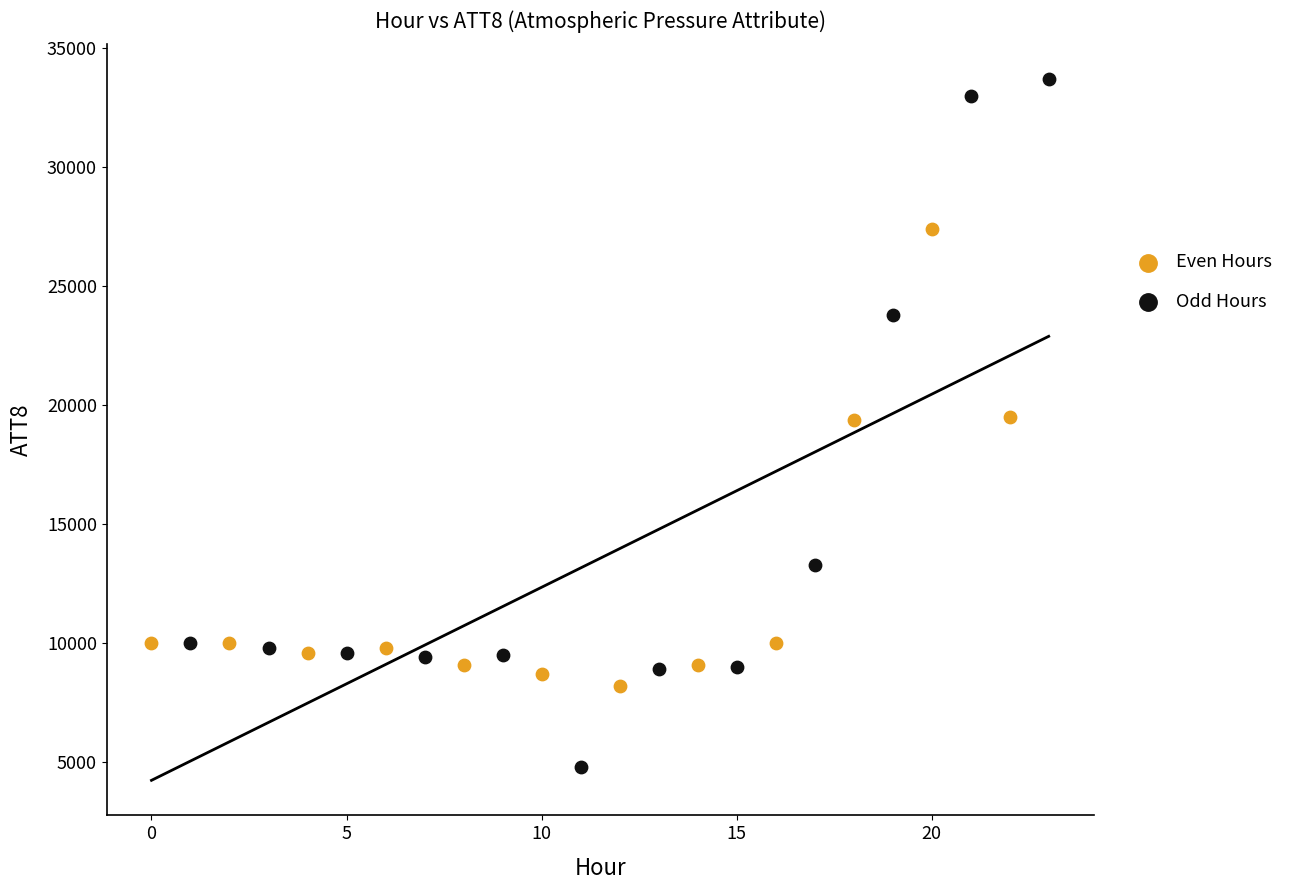

What are all the series names shown in the legend?

Even Hours, Odd Hours